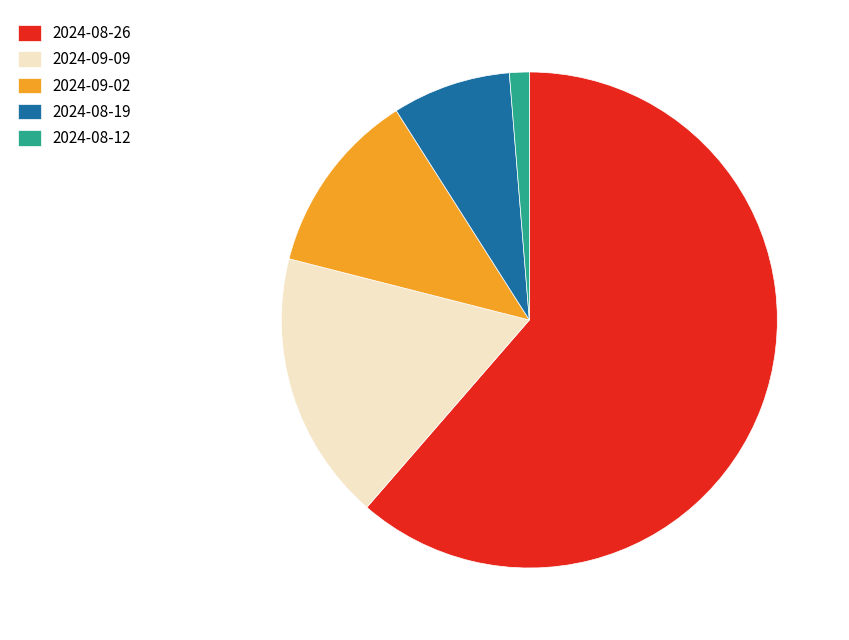

What is the smallest slice in the pie chart?

2024-08-12